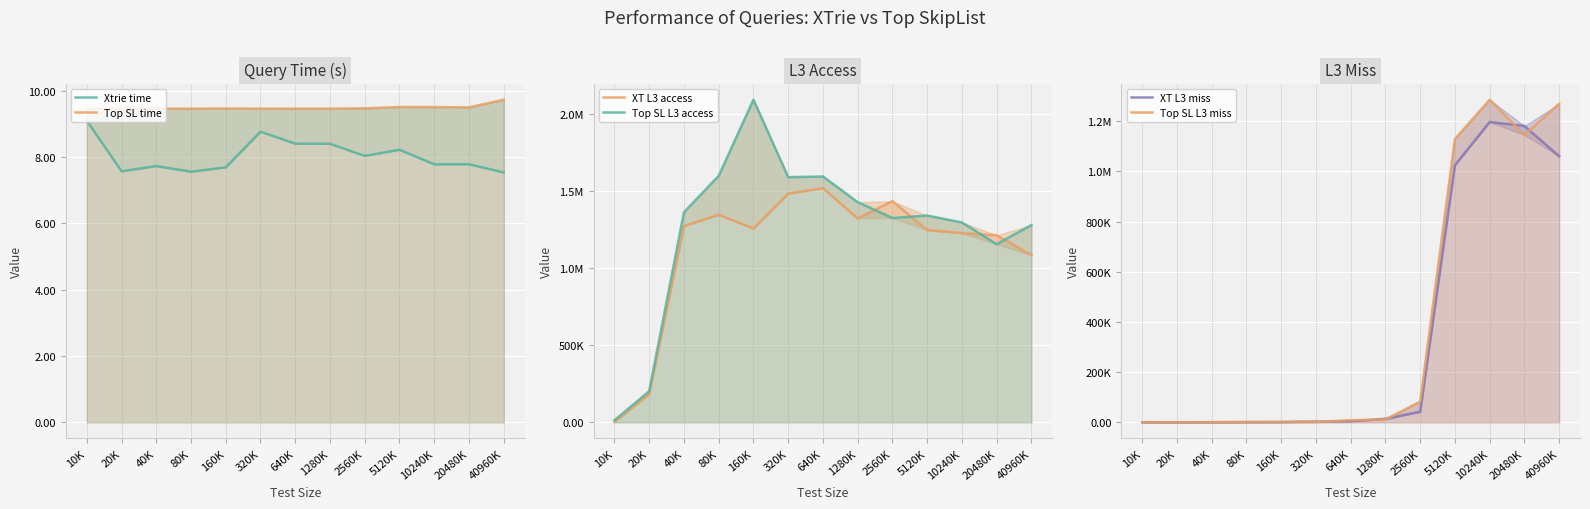

What value does the XT L3 miss series have at 20480K?

1180727.0